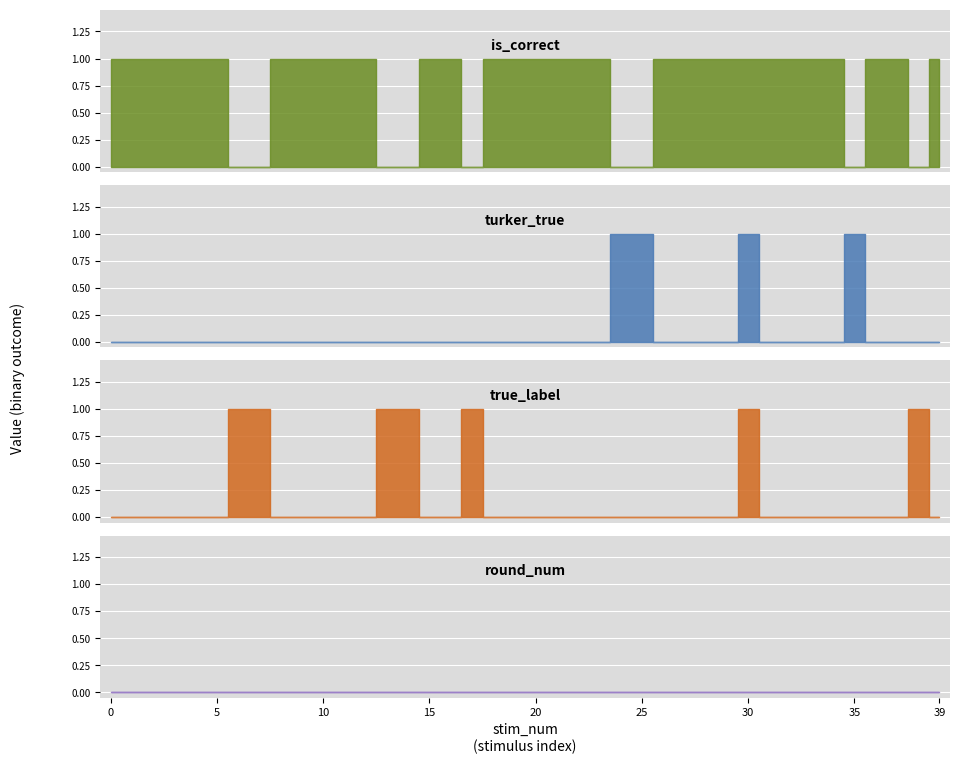

What is the sum of all true_label values?

7